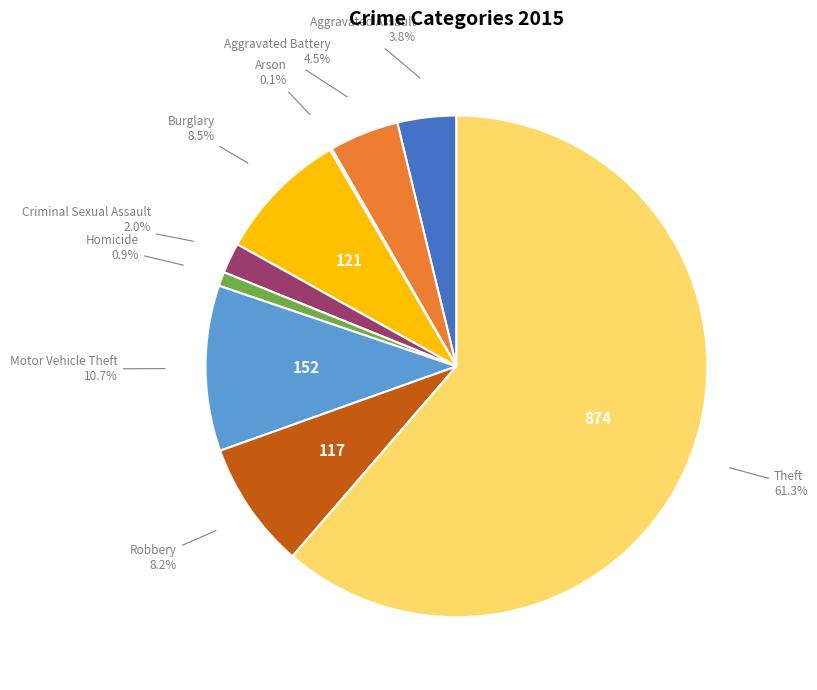

To the nearest percent, what percentage of the pie is Robbery?

8%